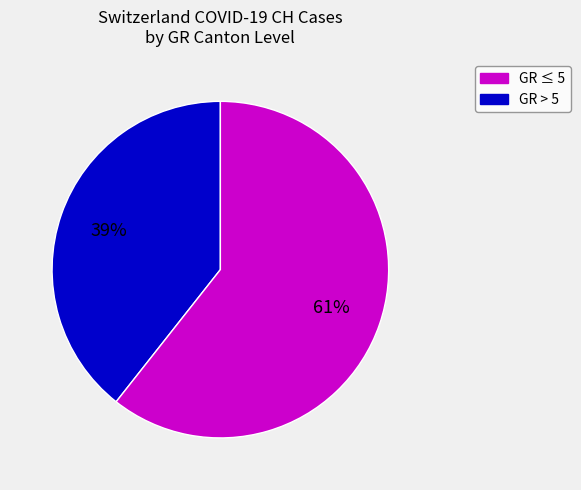

To the nearest percent, what is the average slice percentage?

50%